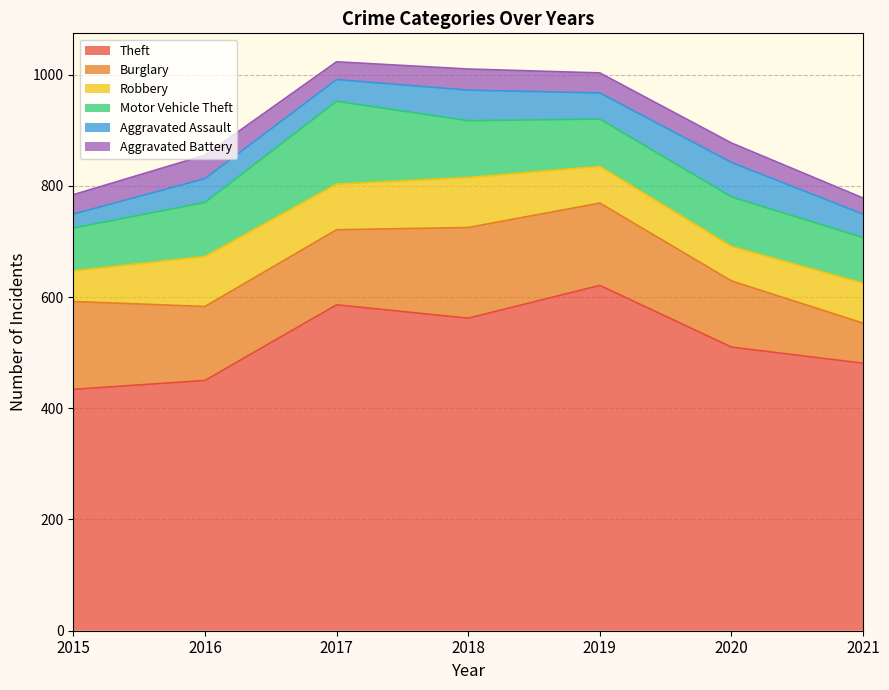

Which series has the largest total across all categories?

Theft